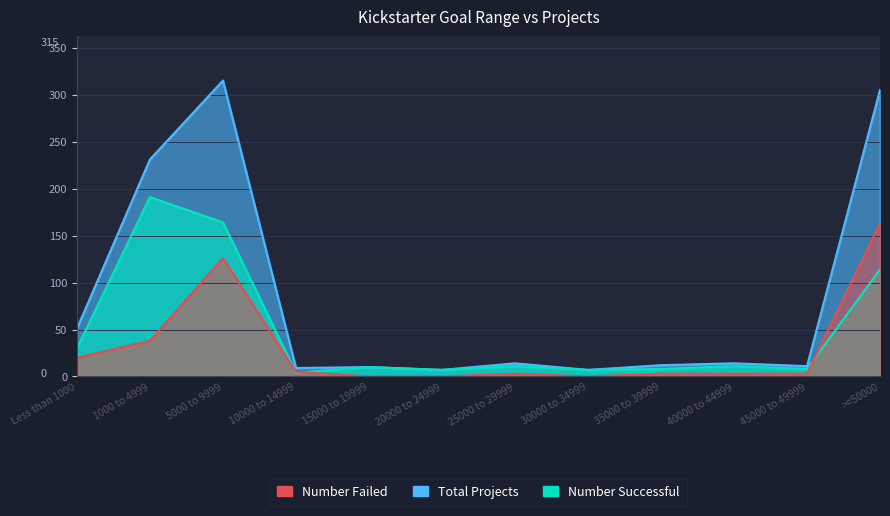

What is the difference between the highest and lowest values at 5000 to 9999?

189